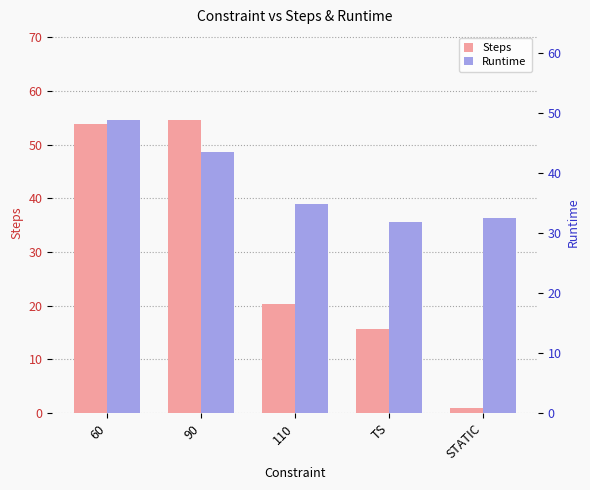

How many bars are there in total?

10